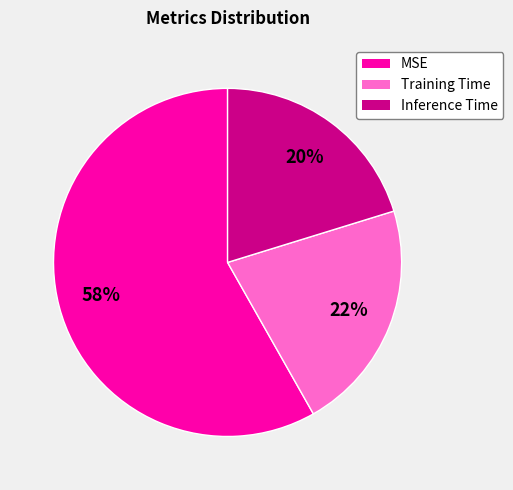

Is the sum of MSE and Training Time greater than half?

Yes